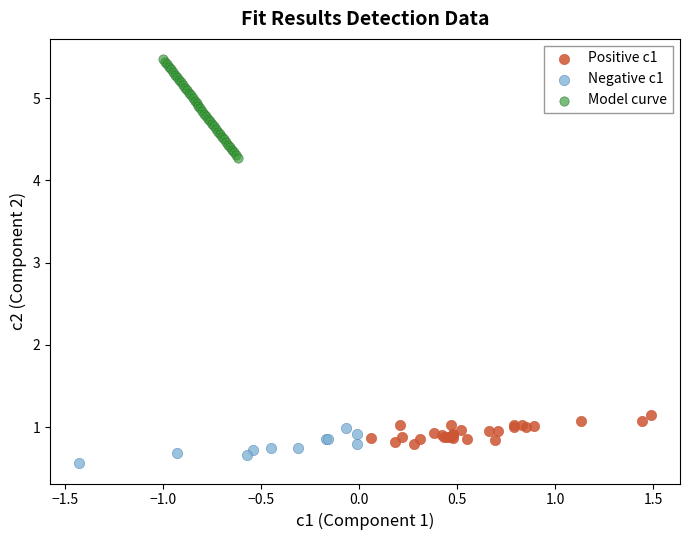

Which series reaches the minimum Y coordinate?

Negative c1